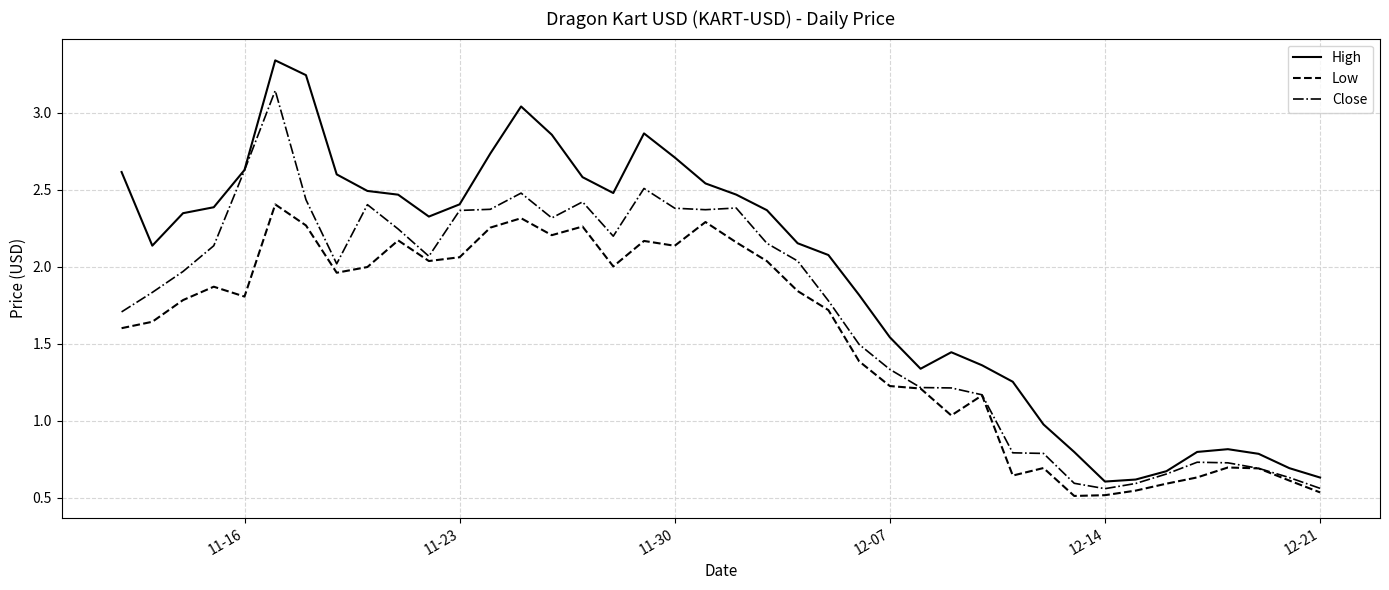

Is this an area chart (filled region under the line)?

No